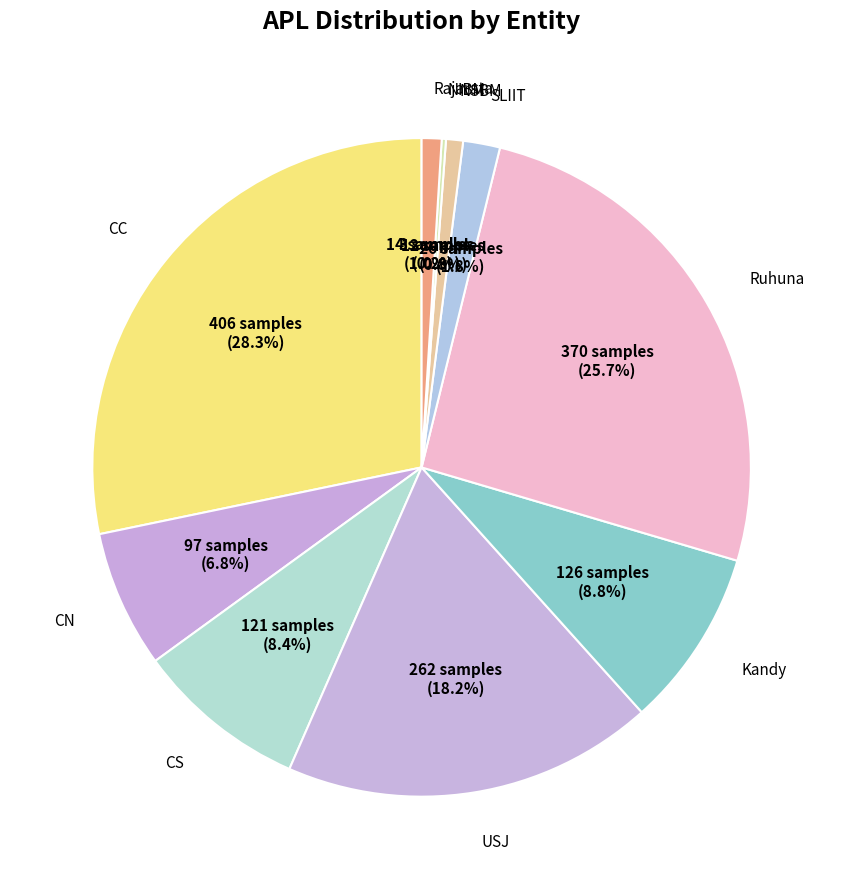

Rank the categories by value from highest to lowest.

CC, Ruhuna, USJ, Kandy, CS, CN, SLIIT, Rajarata, NSBM, NIBM